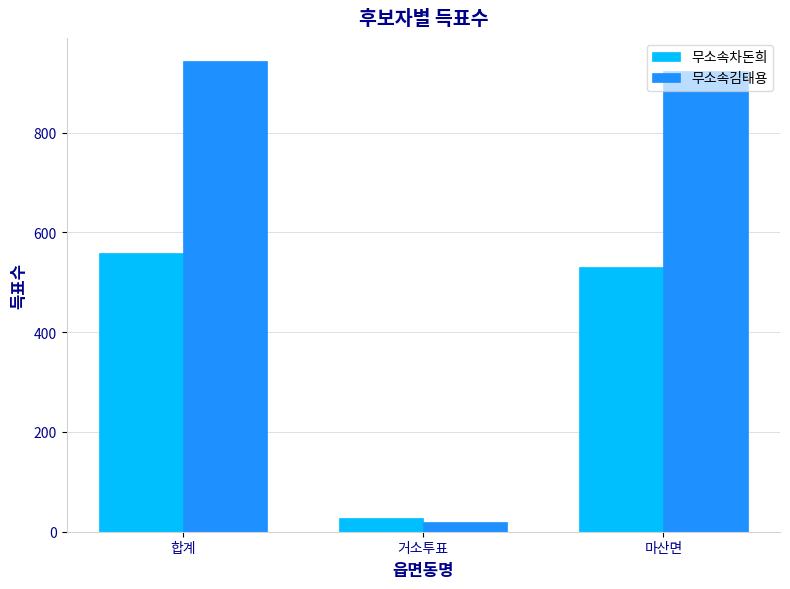

What is the value of the 무소속김태용 bar at the 1st from the left?

943